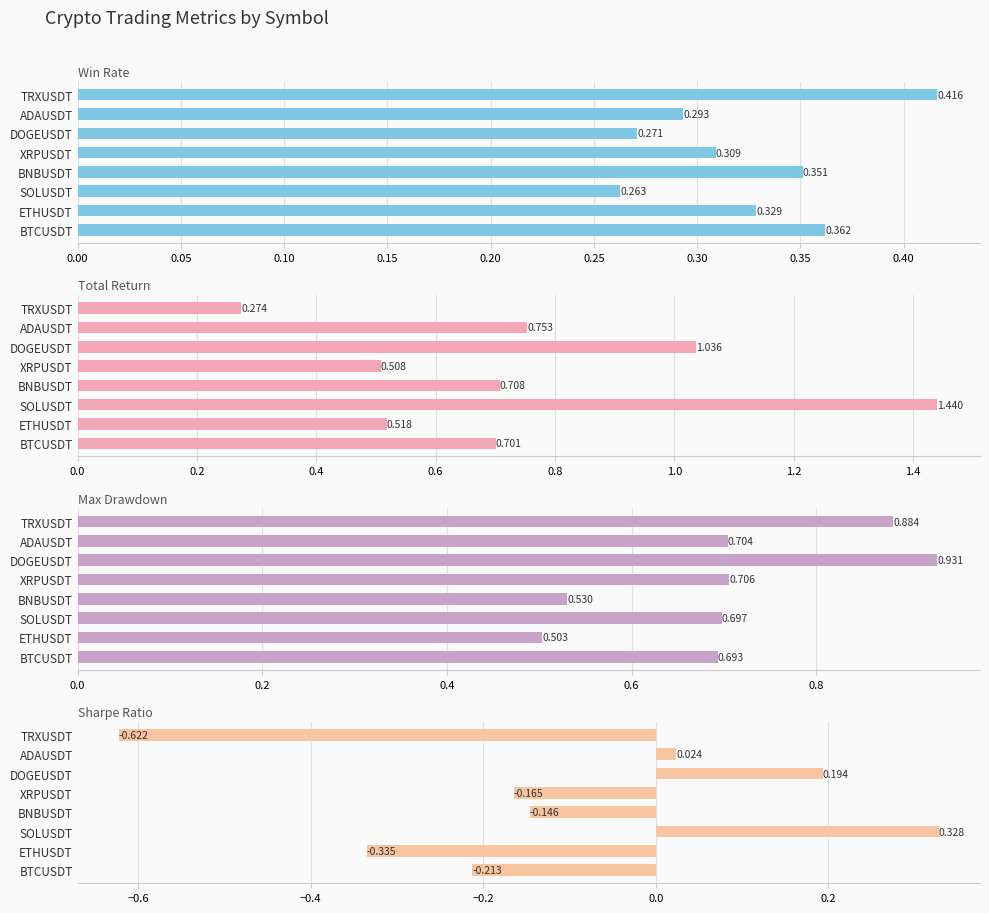

What are all the series names shown in the legend?

Win Rate, Total Return, Max Drawdown, Sharpe Ratio